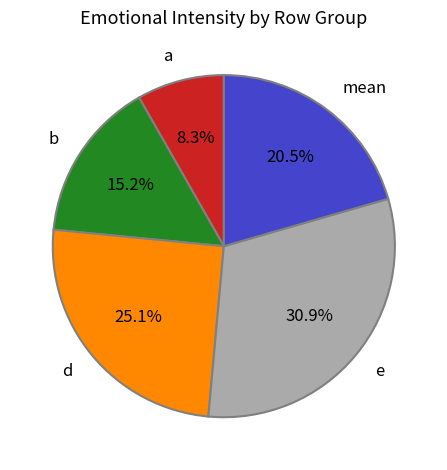

Which slice is the smallest?

a